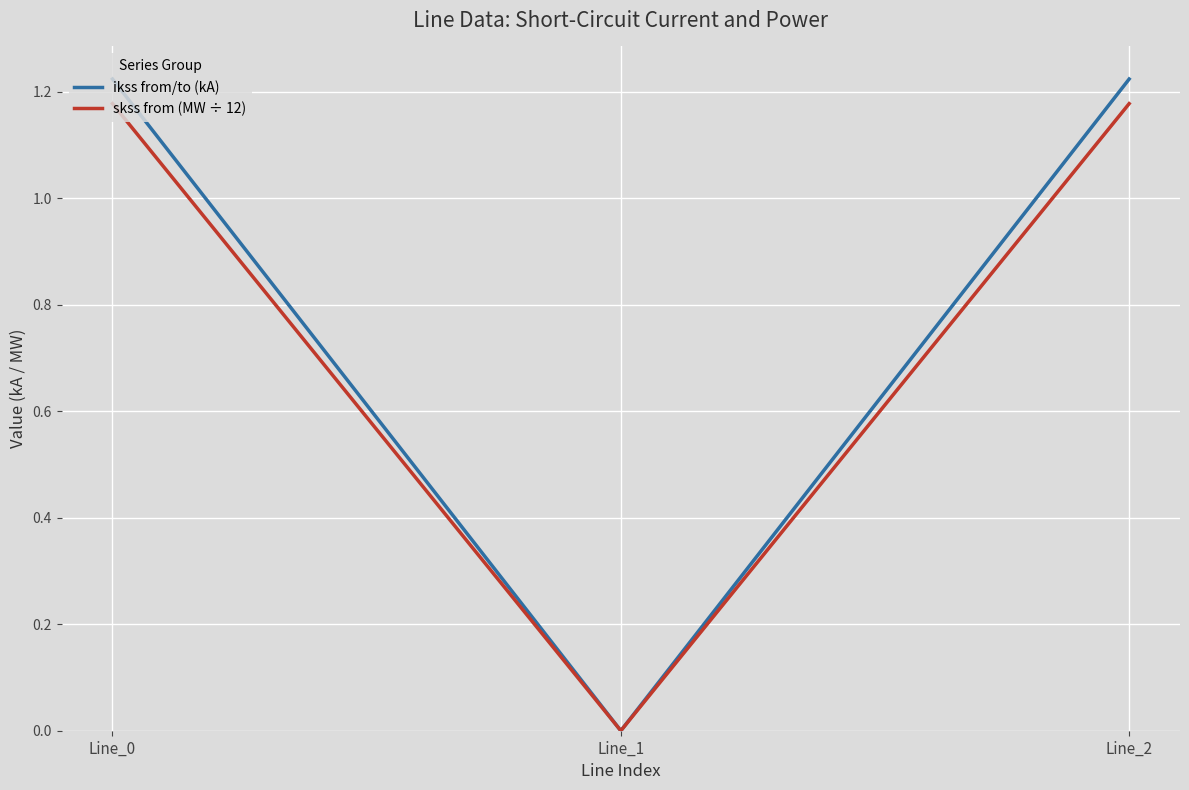

At Line_0, list the series in order from smallest to largest.

skss from (MW ÷ 12), ikss from/to (kA)